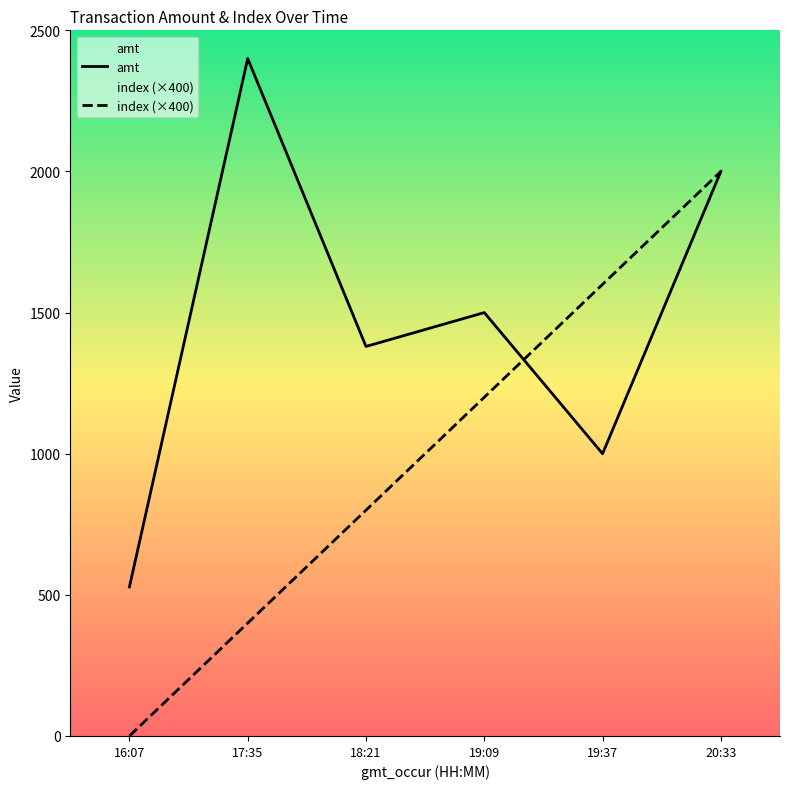

Reading left to right, what are all the values shown in this chart?

index: 0	400	800	1200	1600	2000
amt: 528	2400	1380	1500	1000	2000